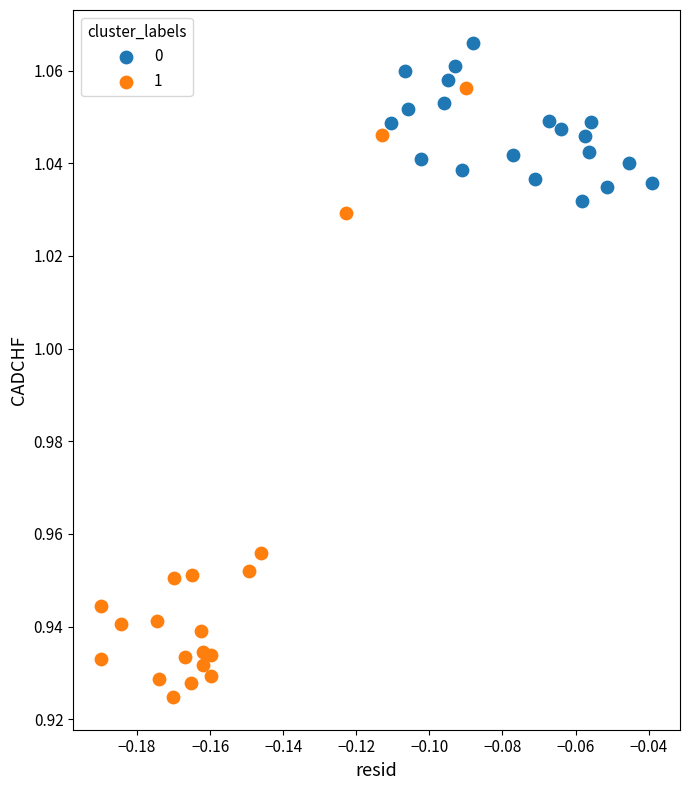

Which series has the widest spread of Y values?

1